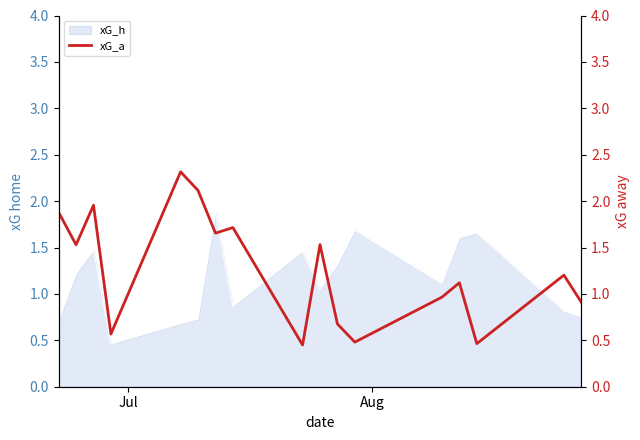

What is the greatest value displayed?

2.3